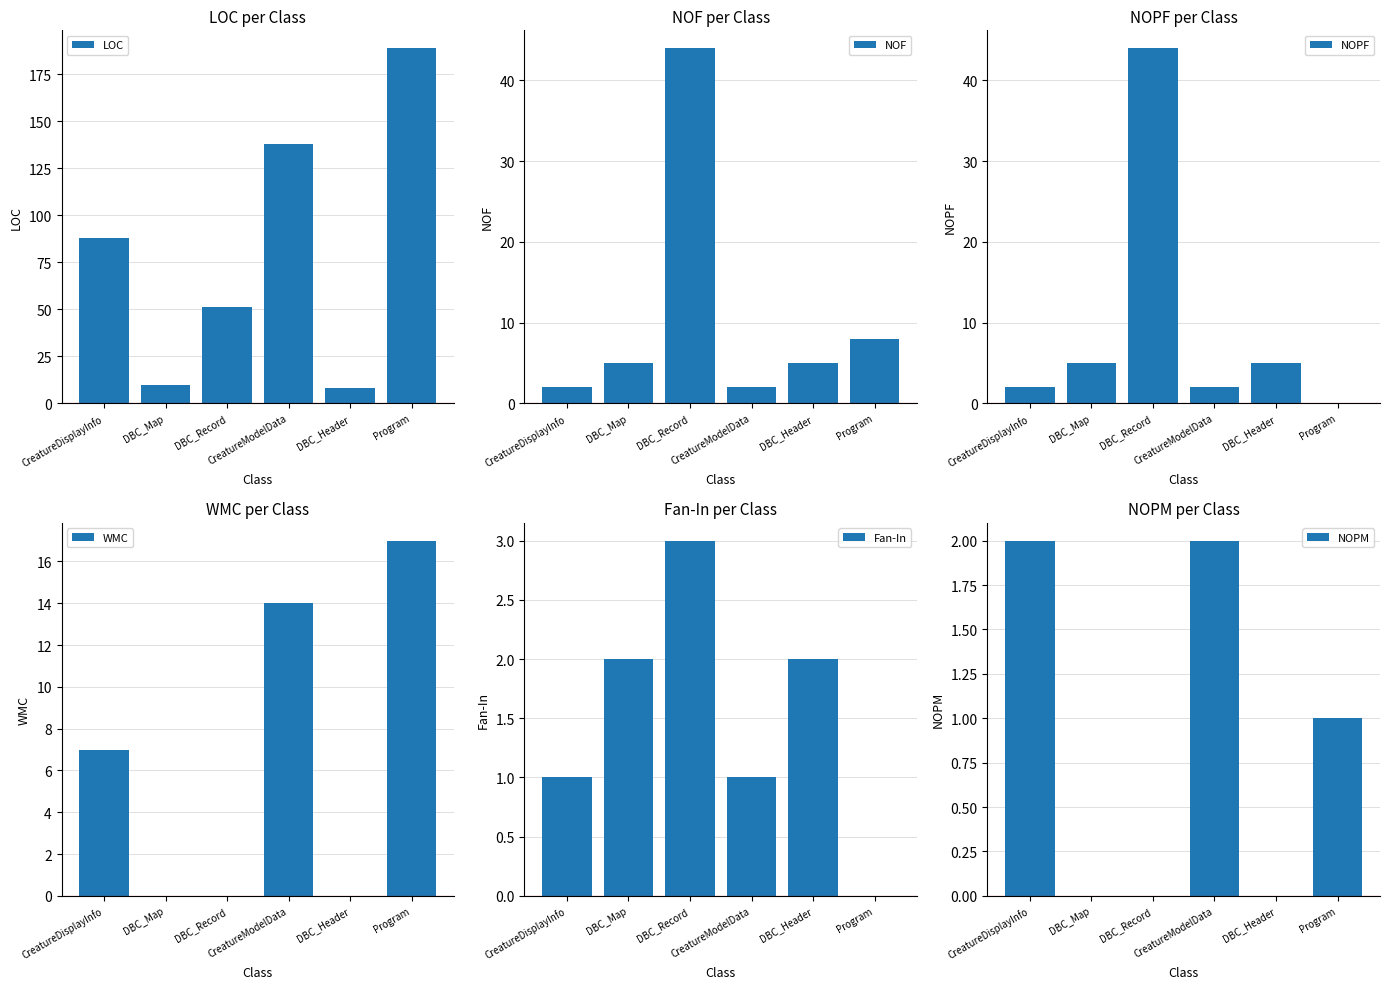

Is the value of LOC at CreatureModelData greater than the value of Fan-In at CreatureModelData?

Yes